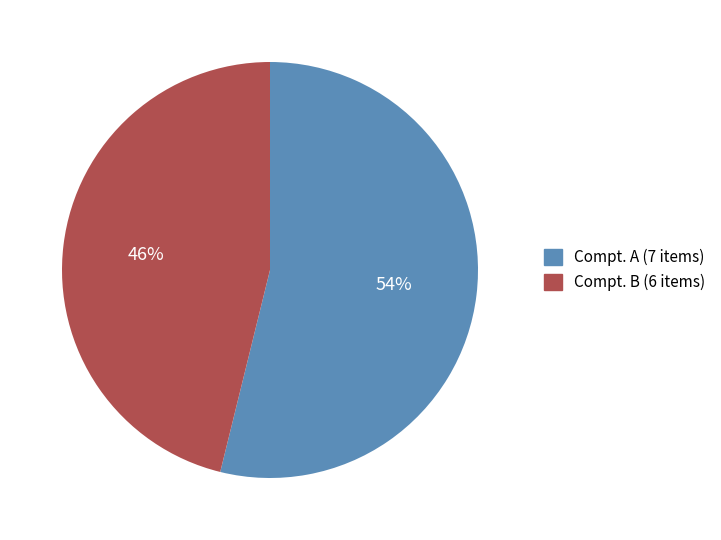

True or false: Compt. A accounts for 54% of the total.

True